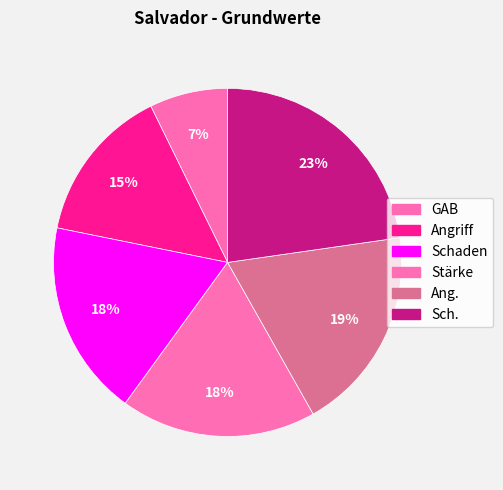

How many segments does this pie chart have?

6